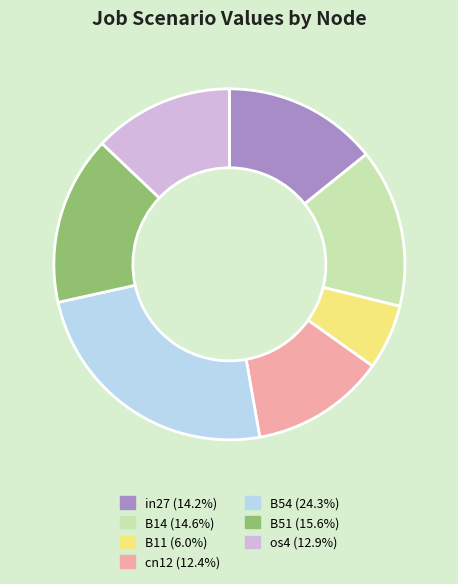

Which has a higher value, B11 or B54?

B54